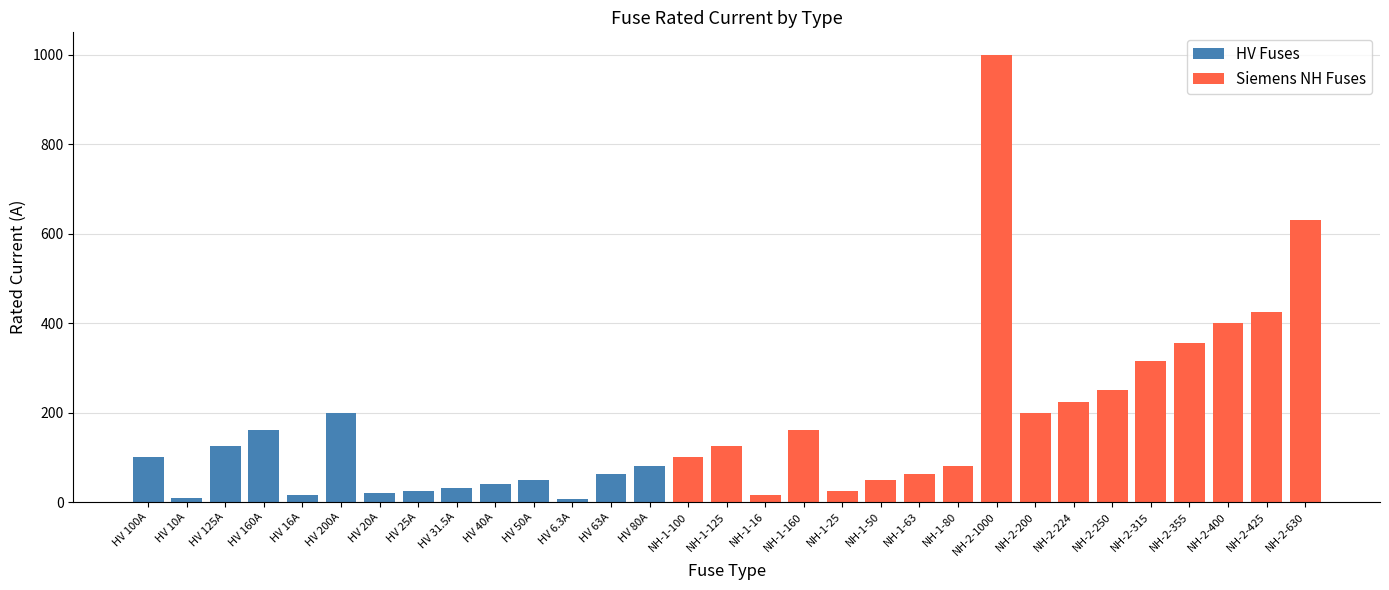

Reading left to right, extract all data points from this chart.

HV 100A=100.0	HV 10A=10.0	HV 125A=125.0	HV 160A=160.0	HV 16A=16.0	HV 200A=200.0	HV 20A=20.0	HV 25A=25.0	HV 31.5A=31.5	HV 40A=40.0	HV 50A=50.0	HV 6.3A=6.3	HV 63A=63.0	HV 80A=80.0	NH-1-100=100.0	NH-1-125=125.0	NH-1-16=16.0	NH-1-160=160.0	NH-1-25=25.0	NH-1-50=50.0	NH-1-63=63.0	NH-1-80=80.0	NH-2-1000=1000.0	NH-2-200=200.0	NH-2-224=224.0	NH-2-250=250.0	NH-2-315=315.0	NH-2-355=355.0	NH-2-400=400.0	NH-2-425=425.0	NH-2-630=630.0